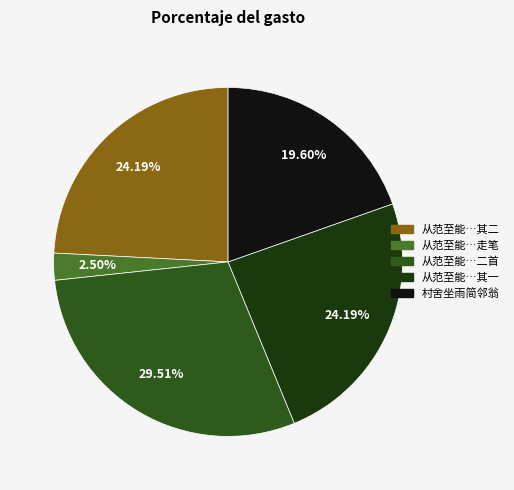

Is there a majority slice in this chart?

No